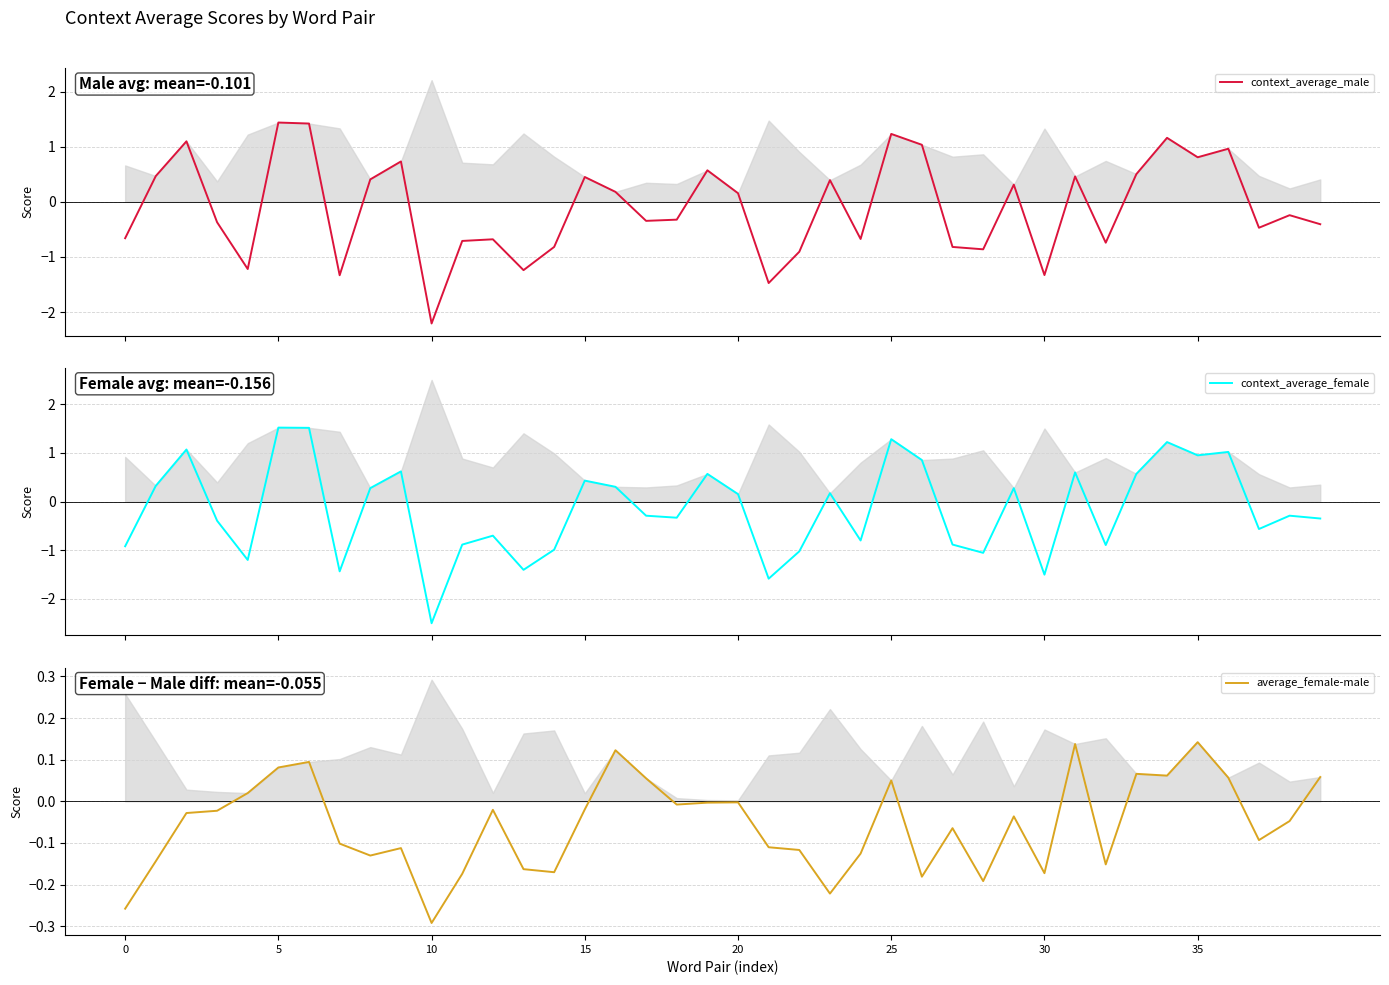

Which series changed the most between 31 and 35?

context_average_female